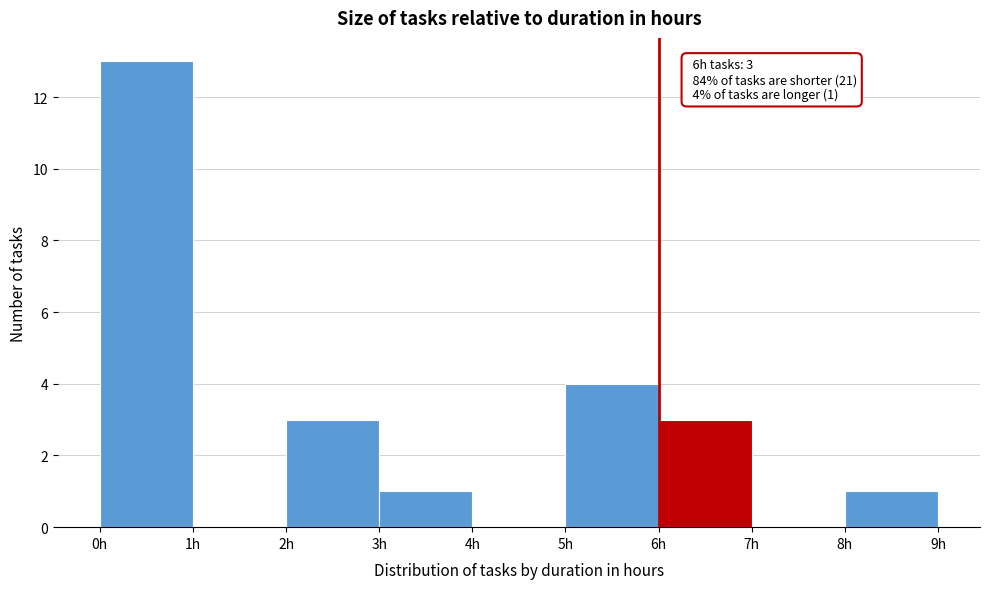

Over which range of the x-axis is the bar tallest?

0 to 1